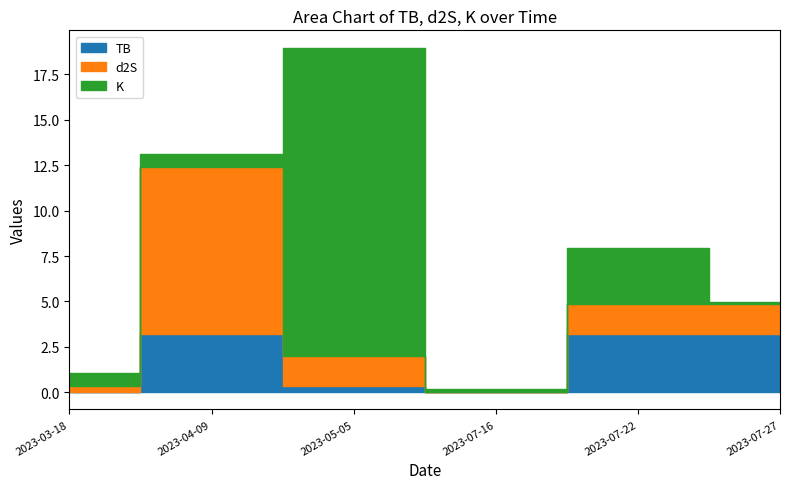

What is the value of the TB point at the 3rd from the left?

0.3